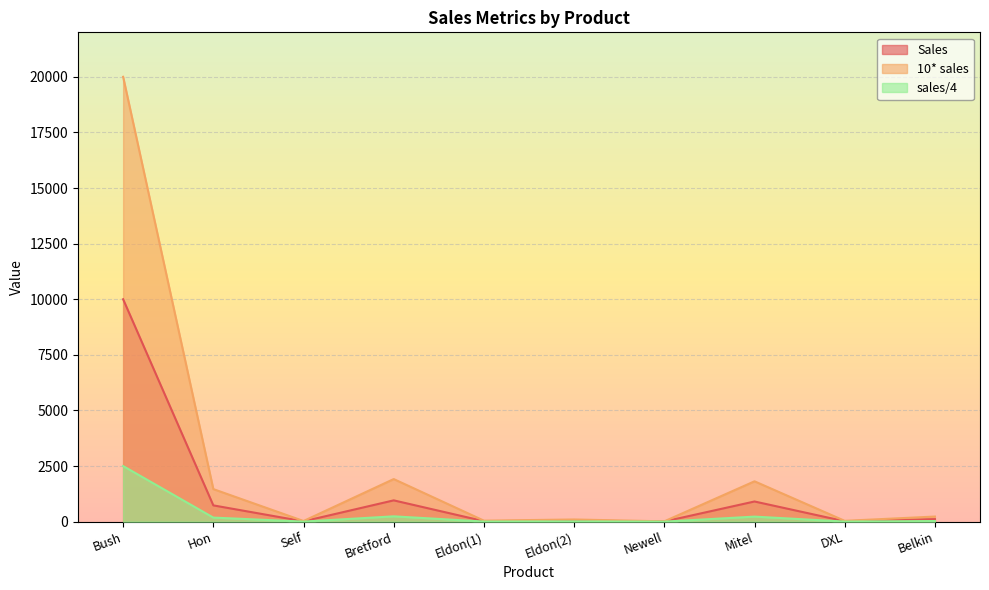

What is the label of the 2nd point from the right?

DXL